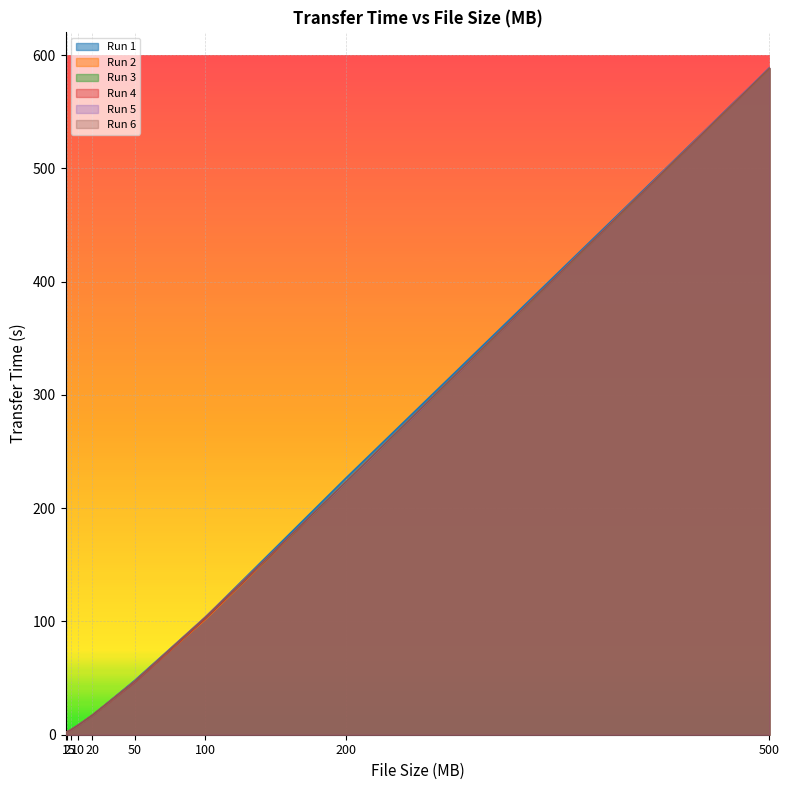

True or false: Run 4 has a value of 46.5 at 50.

True